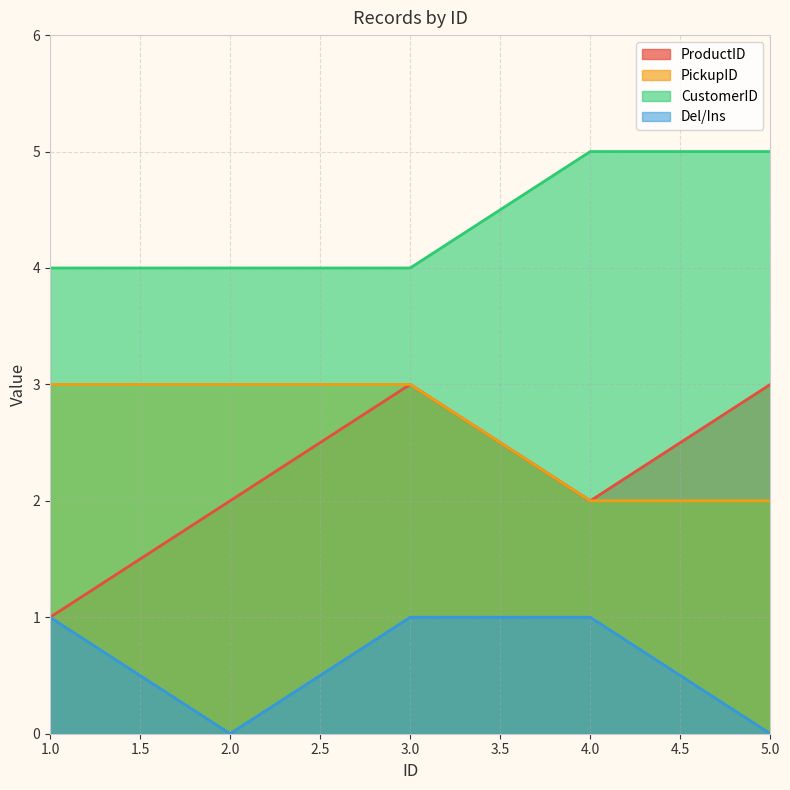

How many CustomerID values are between 4 and 5?

5